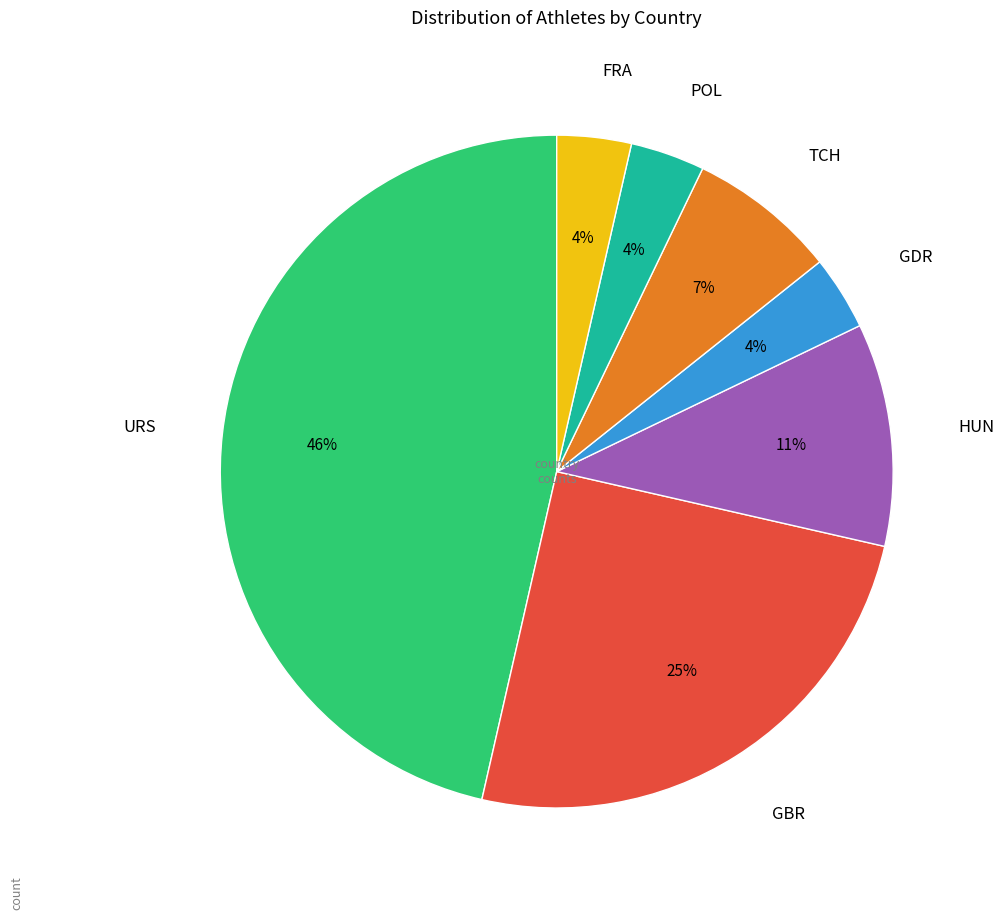

Combined, do GDR and POL account for over 50%?

No